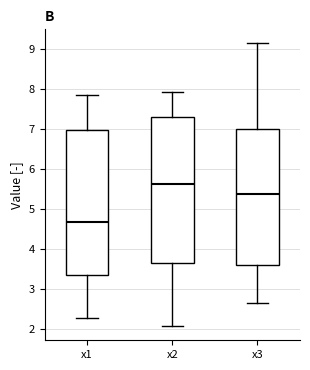

Which box has the highest median line?

x2